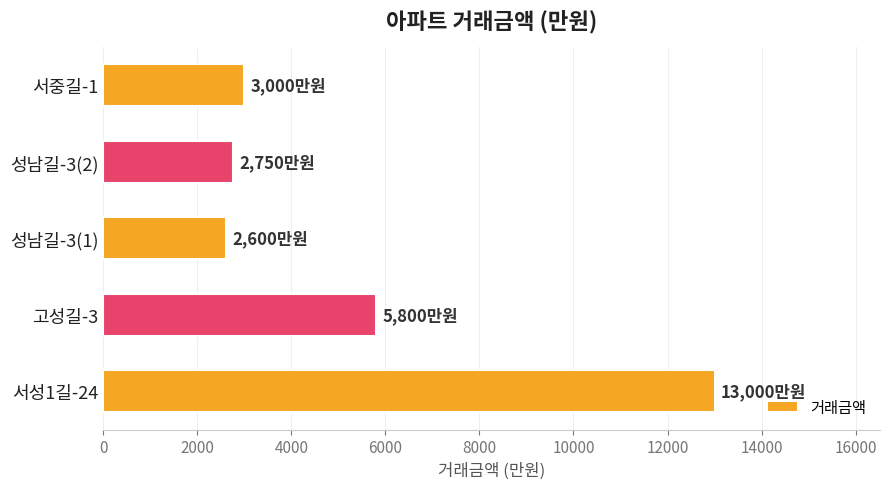

What is the greatest value displayed?

13000